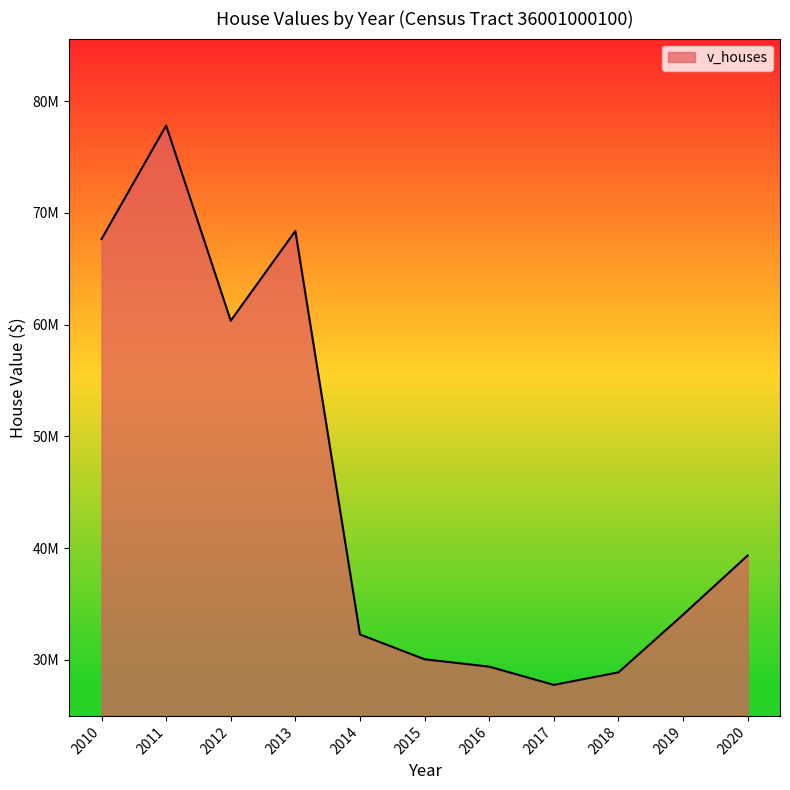

What is the change in value from 2017 to 2019?

+6282600